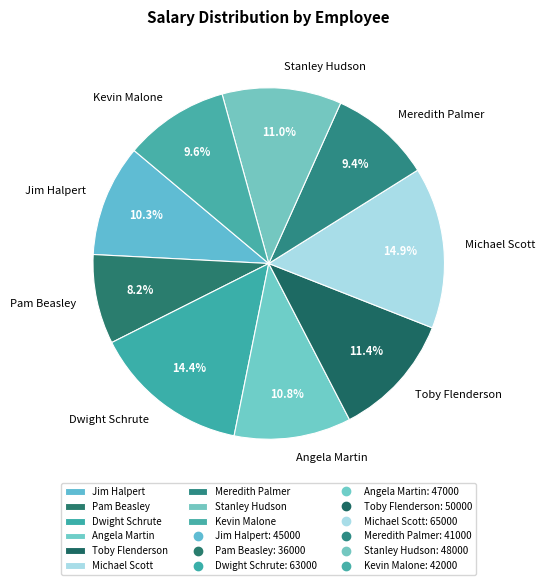

Count the number of slices in the pie.

9